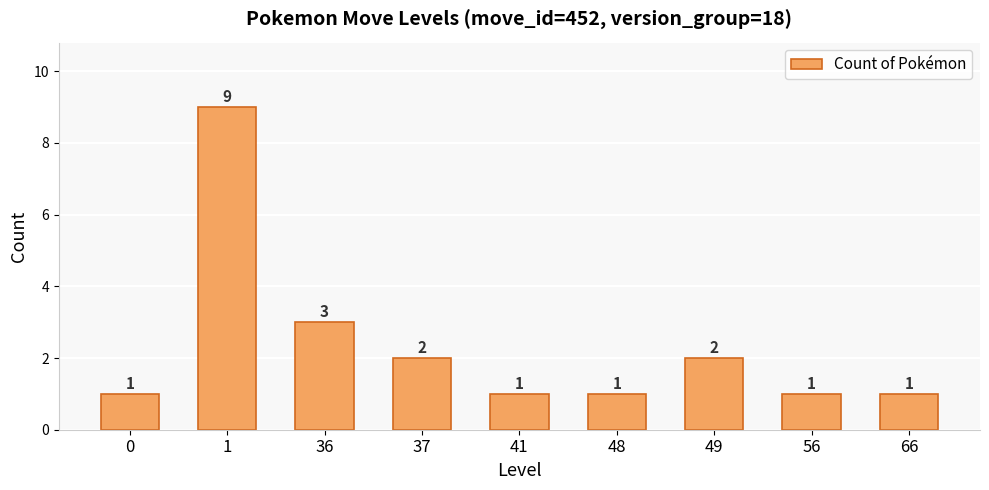

What is the value of the 9th bar from the left?

1